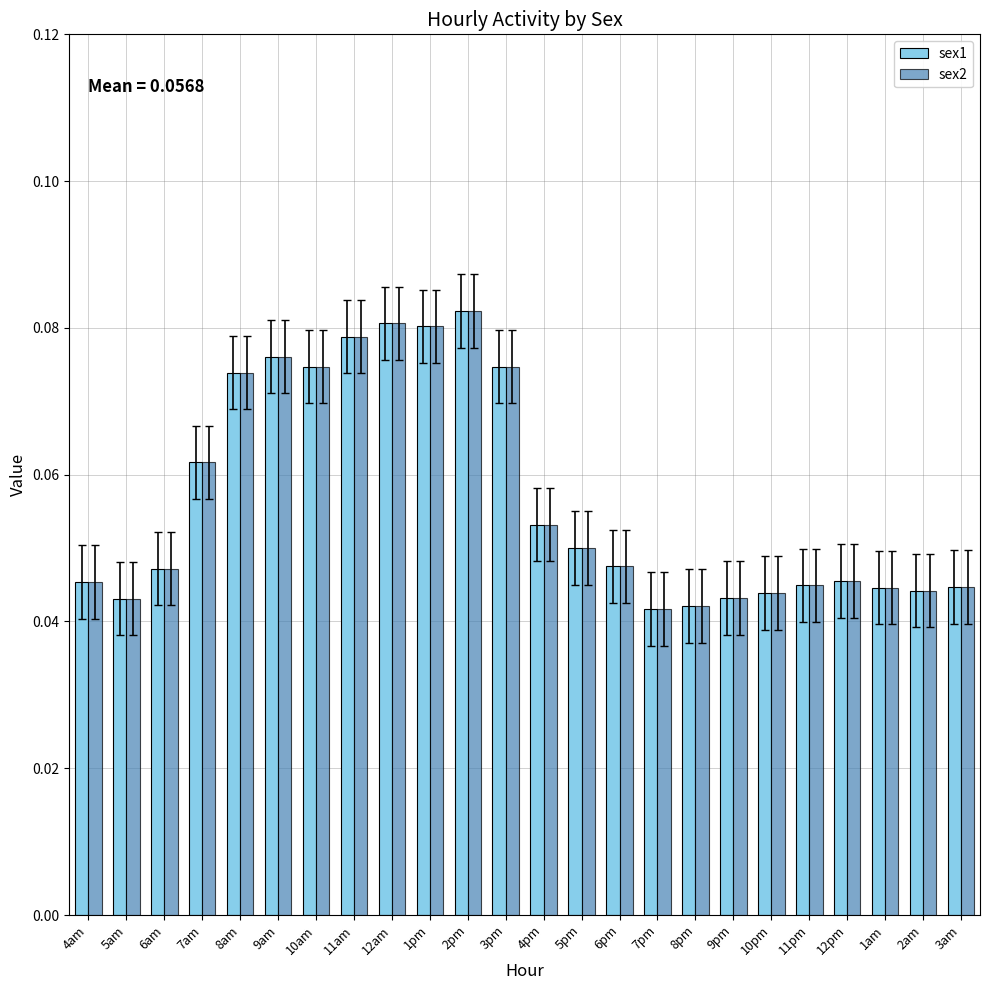

How many sex1 values are between 0 and 1?

24